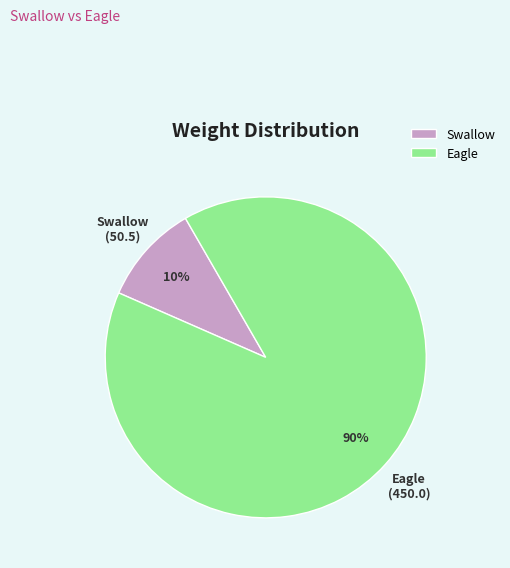

To the nearest percent, what portion does Swallow represent?

10%